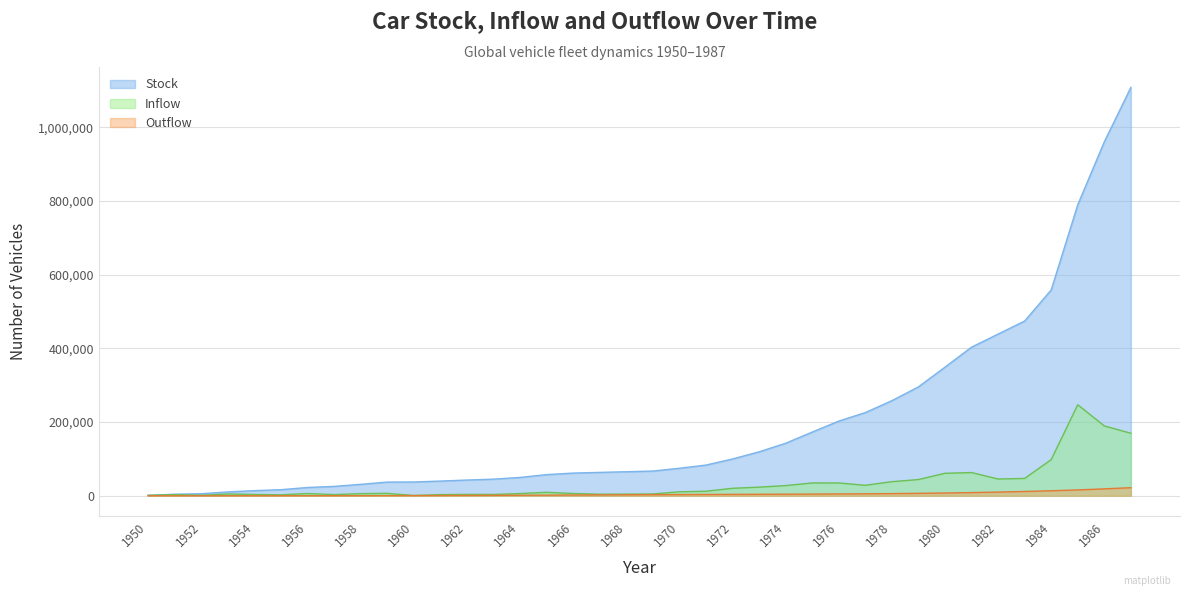

What is the sum of all values?

7451076.2